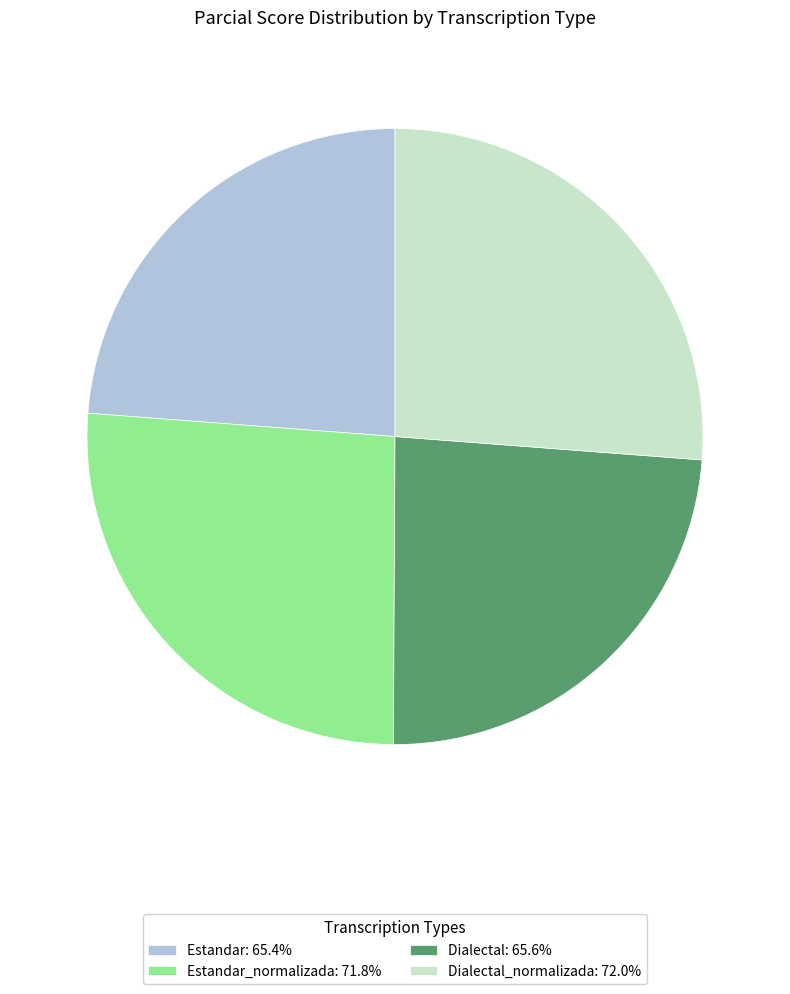

Combined, do Dialectal_normalizada: 72.0% and Estandar_normalizada: 71.8% account for over 50%?

Yes